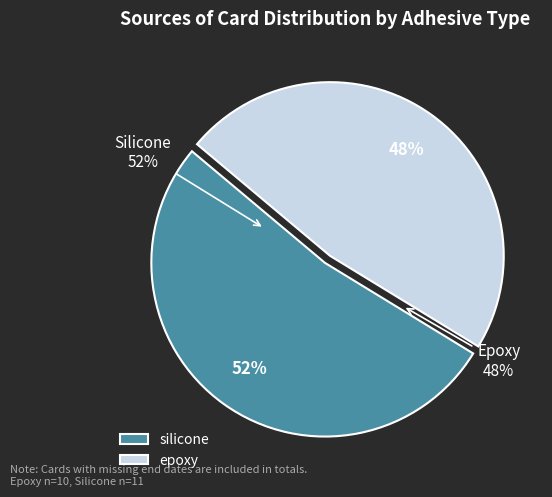

What percentage is the silicone slice, to the nearest percent?

52%